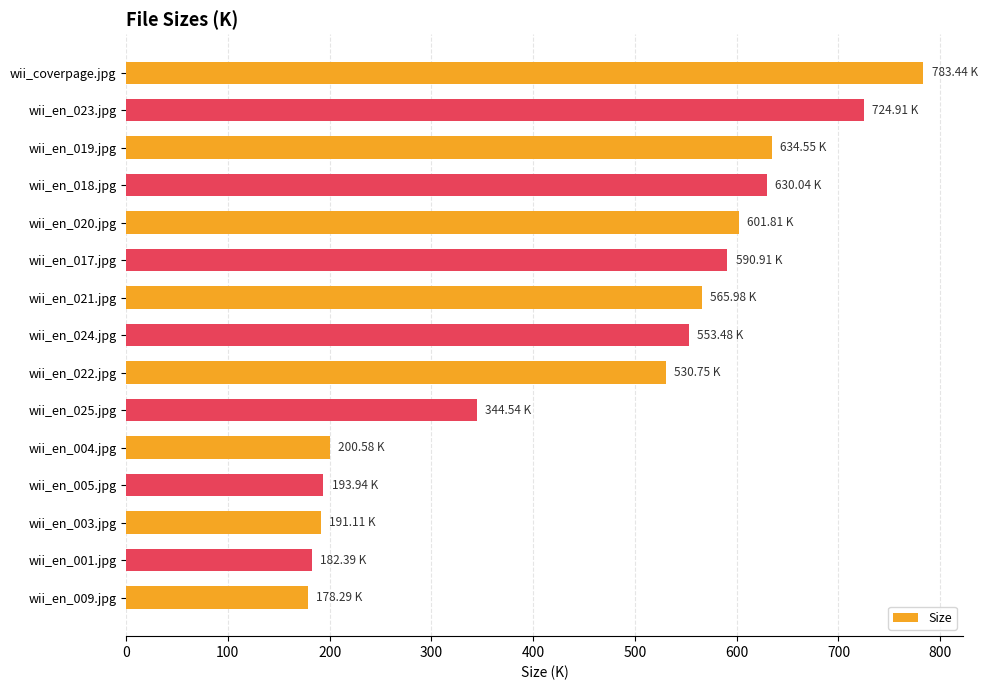

What is the change in value from wii_coverpage.jpg to wii_en_022.jpg?

-252.7